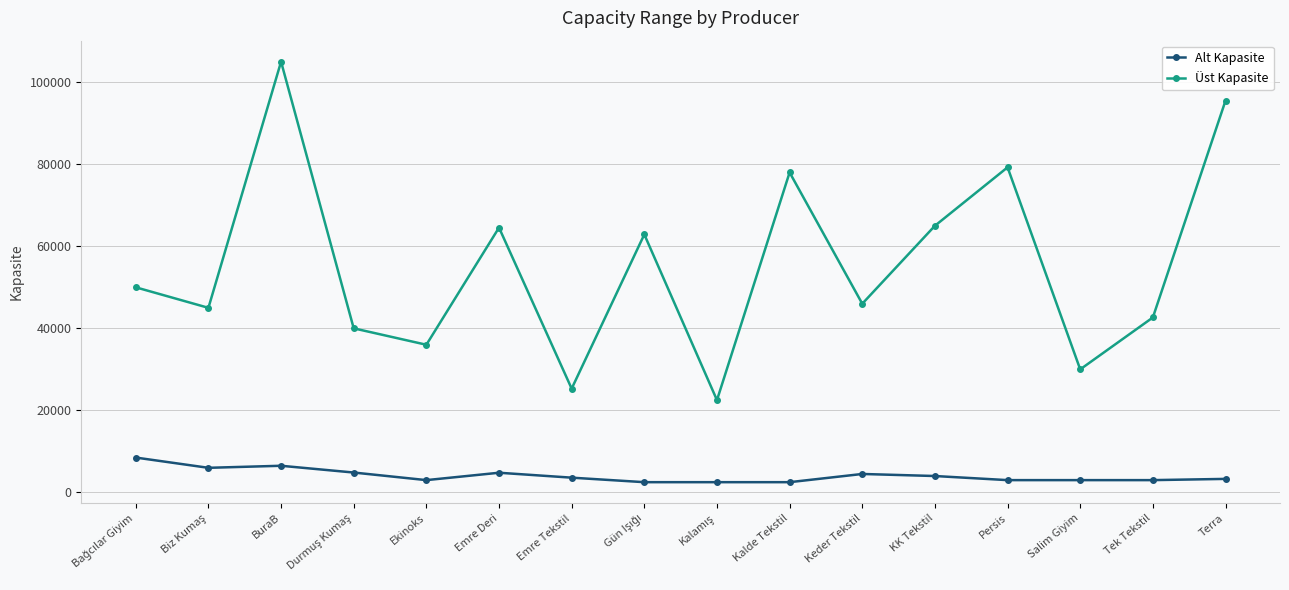

What is the value of the Üst Kapasite point at the 3rd from the left?

105000